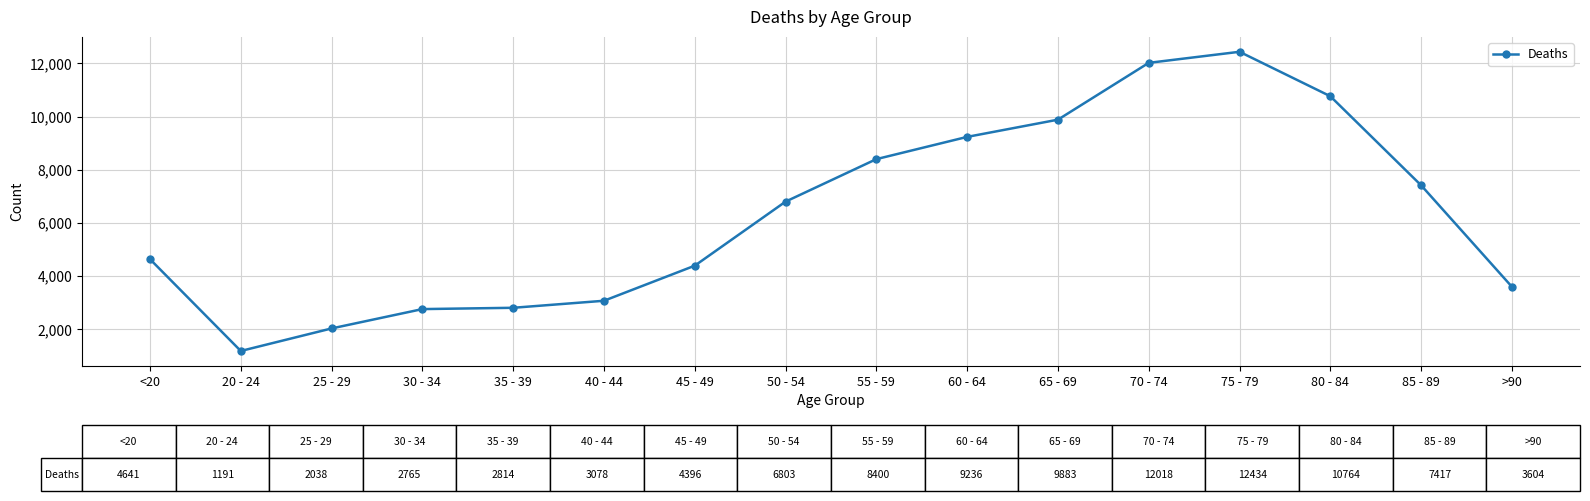

What is the change in value from 40 - 44 to 45 - 49?

+1318